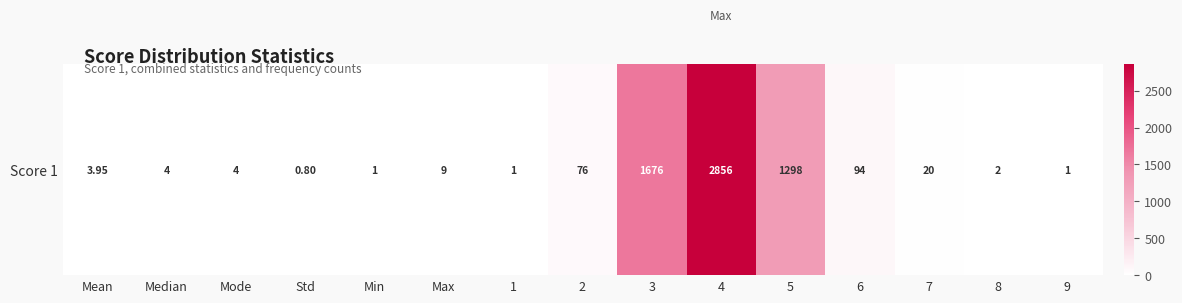

How many categories are shown in the chart?

15